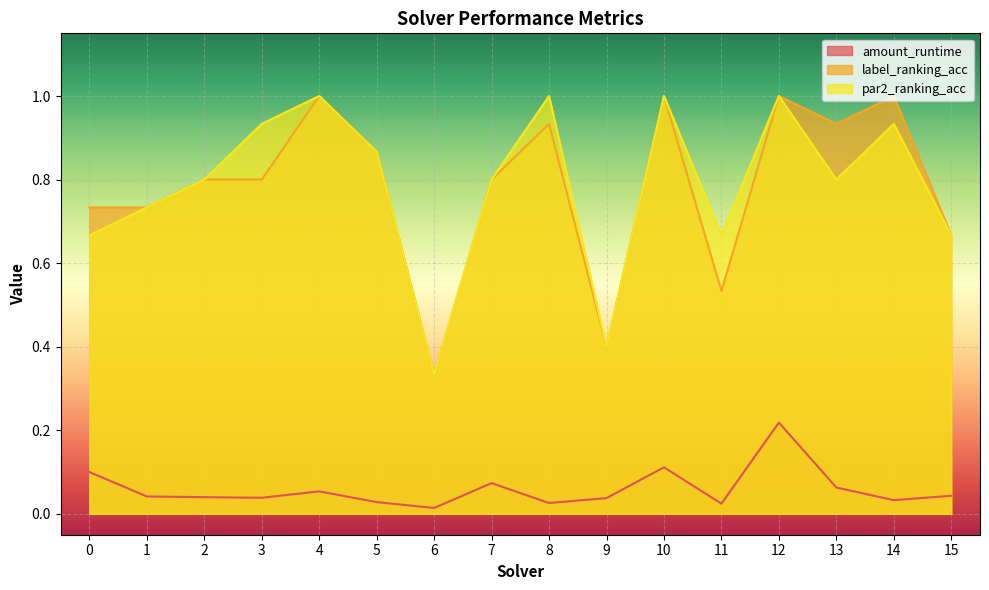

Reading left to right, list all the values displayed in this chart.

amount_runtime: 0=0.1	1=0.0	2=0.0	3=0.0	4=0.1	5=0.0	6=0.0	7=0.1	8=0.0	9=0.0	10=0.1	11=0.0	12=0.2	13=0.1	14=0.0	15=0.0
label_ranking_acc: 0=0.7	1=0.7	2=0.8	3=0.8	4=1.0	5=0.9	6=0.3	7=0.8	8=0.9	9=0.4	10=1.0	11=0.5	12=1.0	13=0.9	14=1.0	15=0.7
par2_ranking_acc: 0=0.7	1=0.7	2=0.8	3=0.9	4=1.0	5=0.9	6=0.3	7=0.8	8=1.0	9=0.4	10=1.0	11=0.7	12=1.0	13=0.8	14=0.9	15=0.7